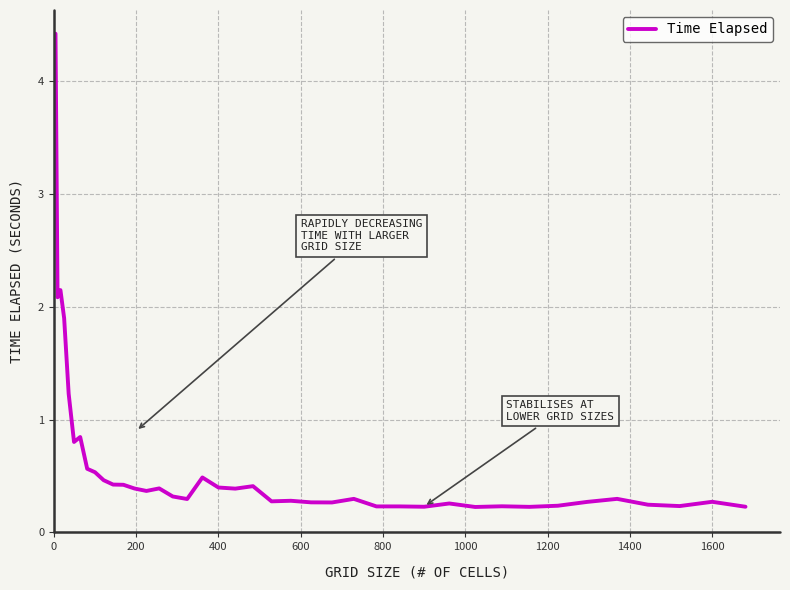

What is the greatest value displayed?

4.4